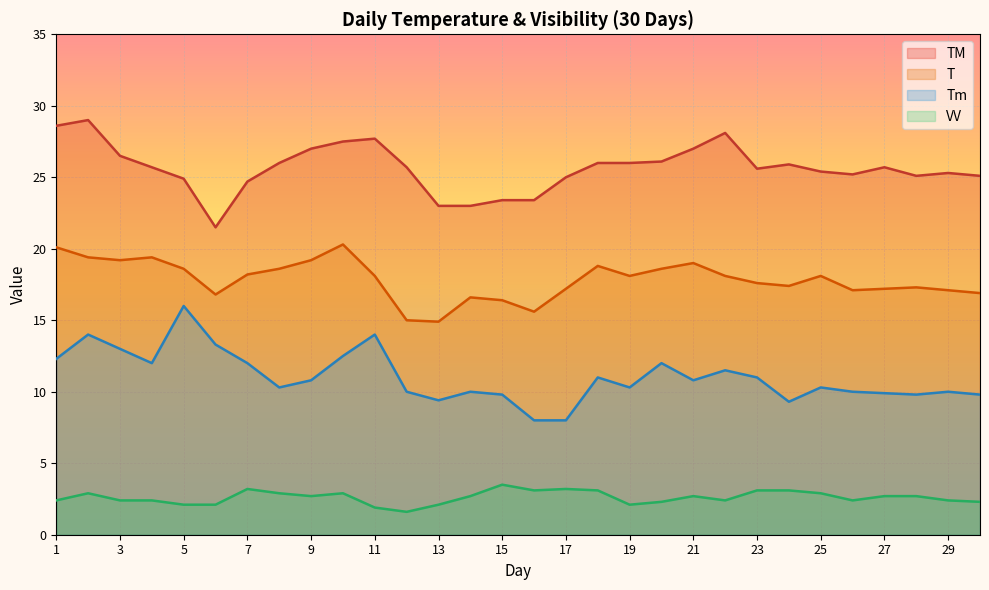

Which series has the widest spread of values?

Tm